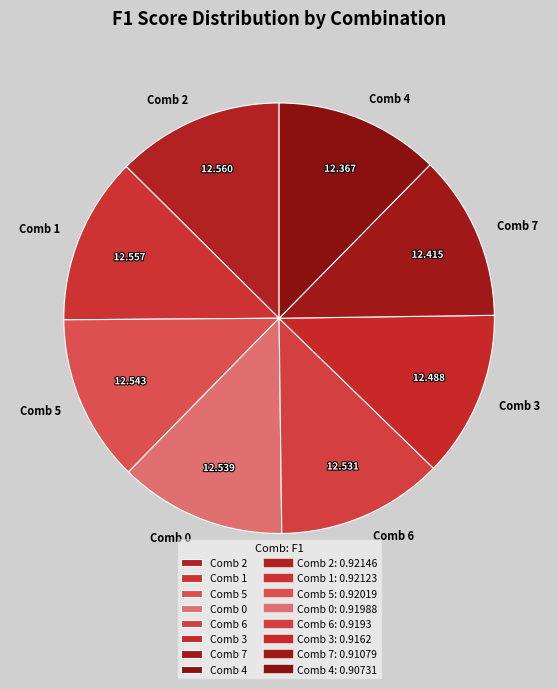

How many slices are in this pie chart?

8